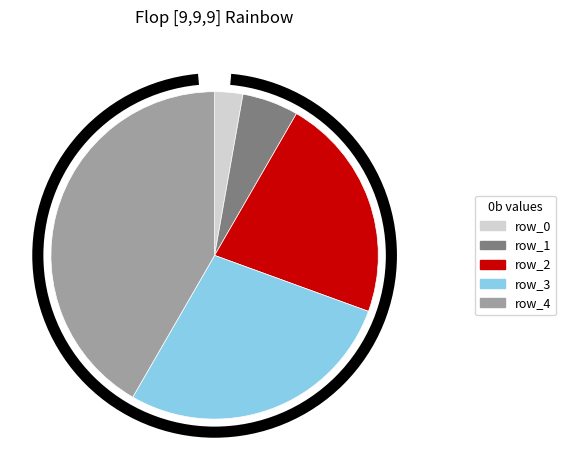

To the nearest percent, what is the average slice percentage?

20%